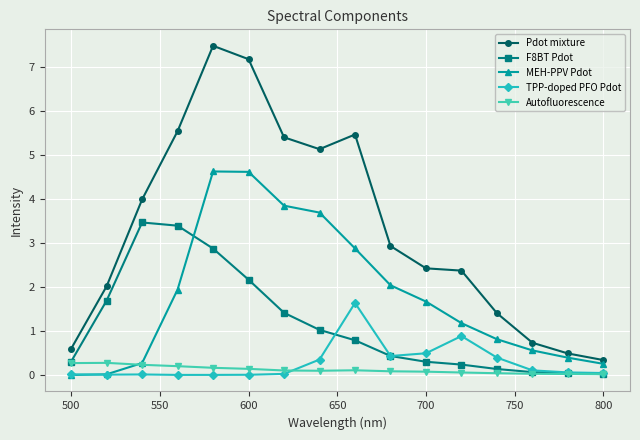

What is the sum of all Autofluorescence values?

1.9